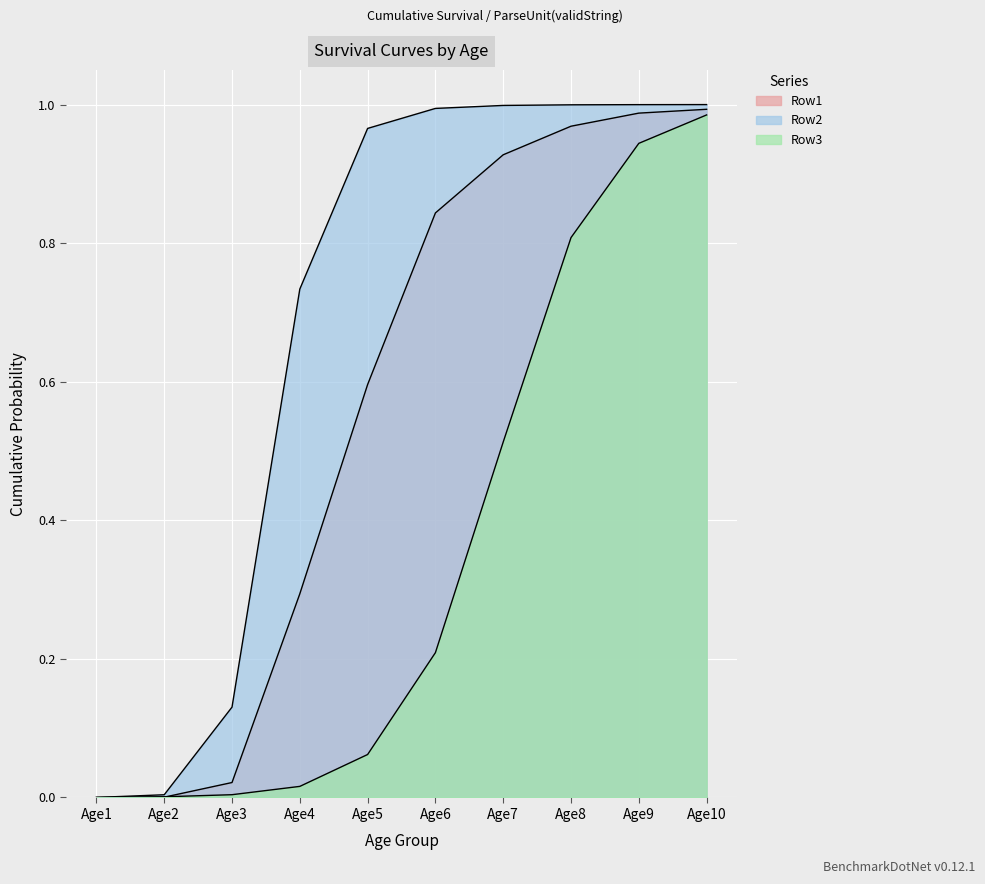

What is the difference between the second highest and minimum values in the Row1 series?

1.0